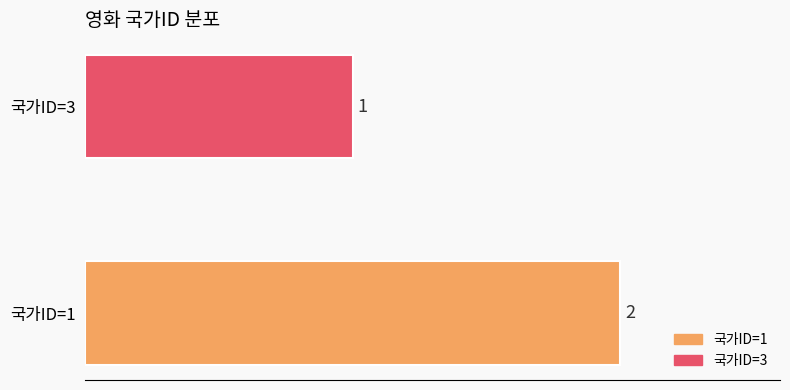

Which series has the largest range (max minus min)?

국가ID=1